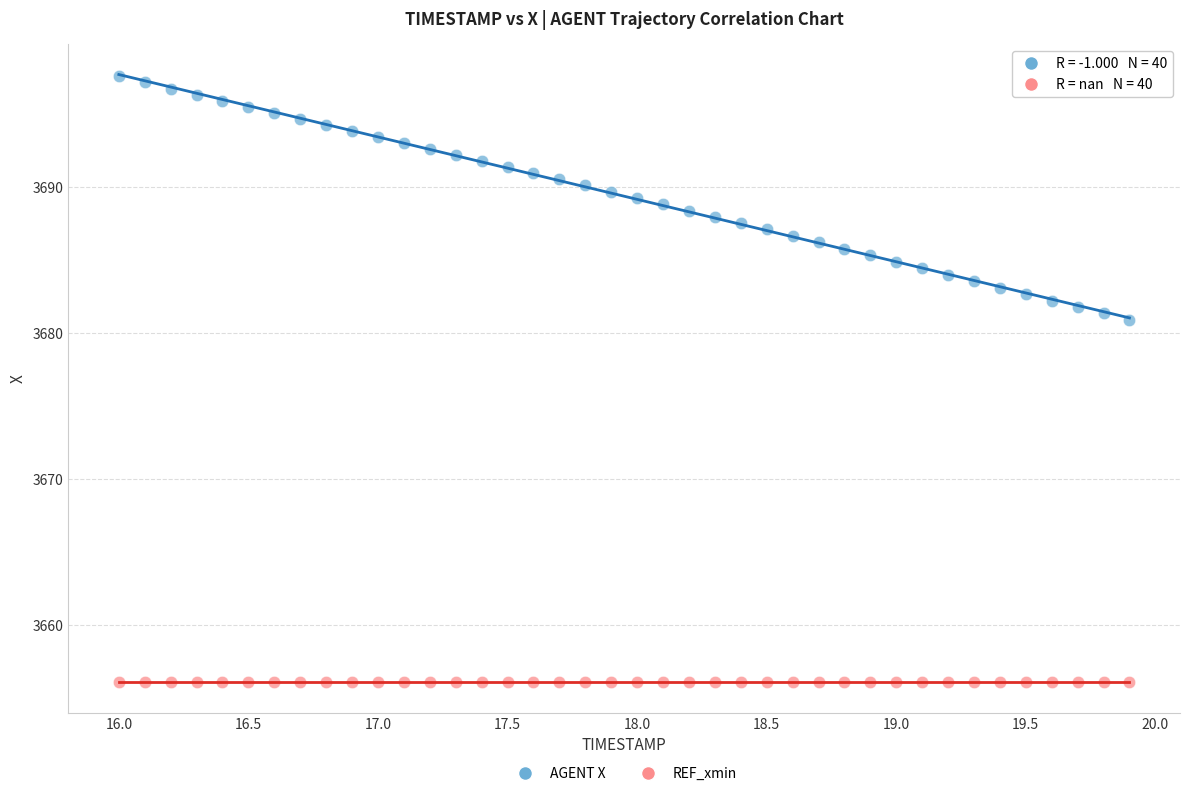

Which series reaches the maximum Y coordinate?

AGENT X